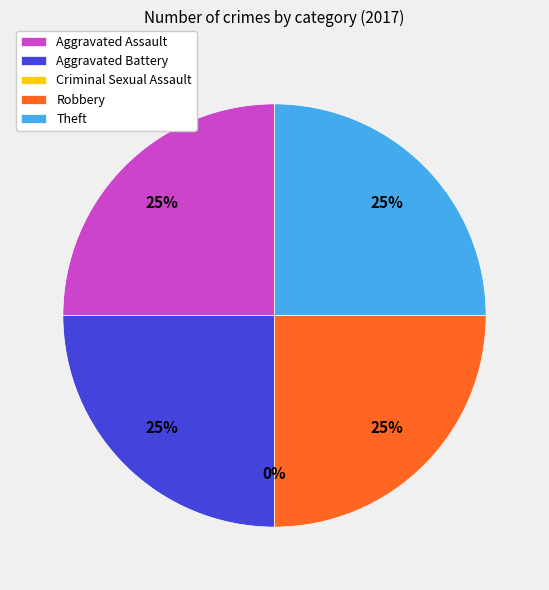

How many segments does this pie chart have?

5